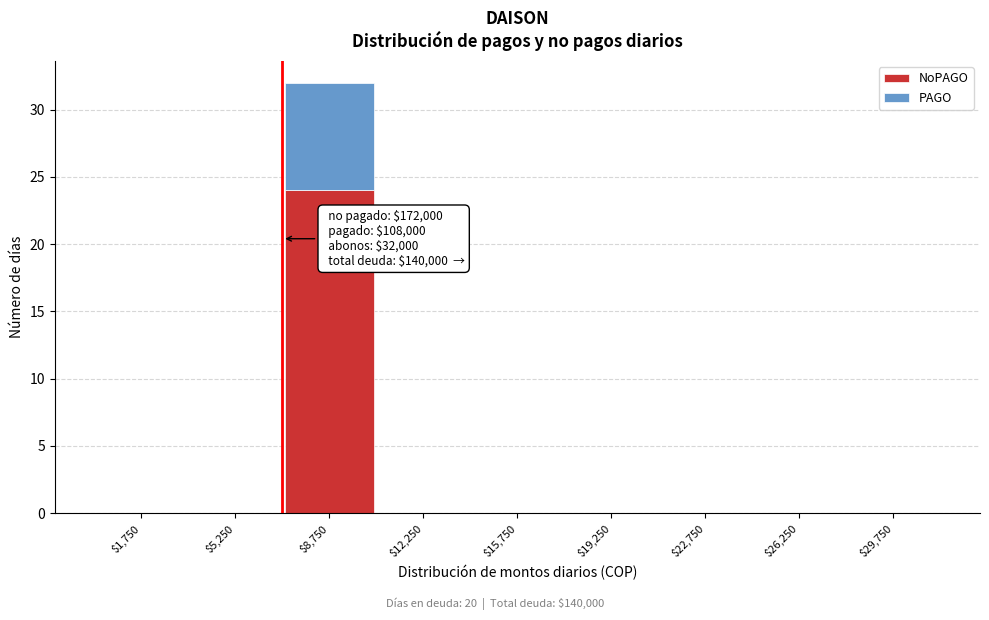

Which range on the x-axis has the tallest stacked bar (by total height)?

7000 to 10500